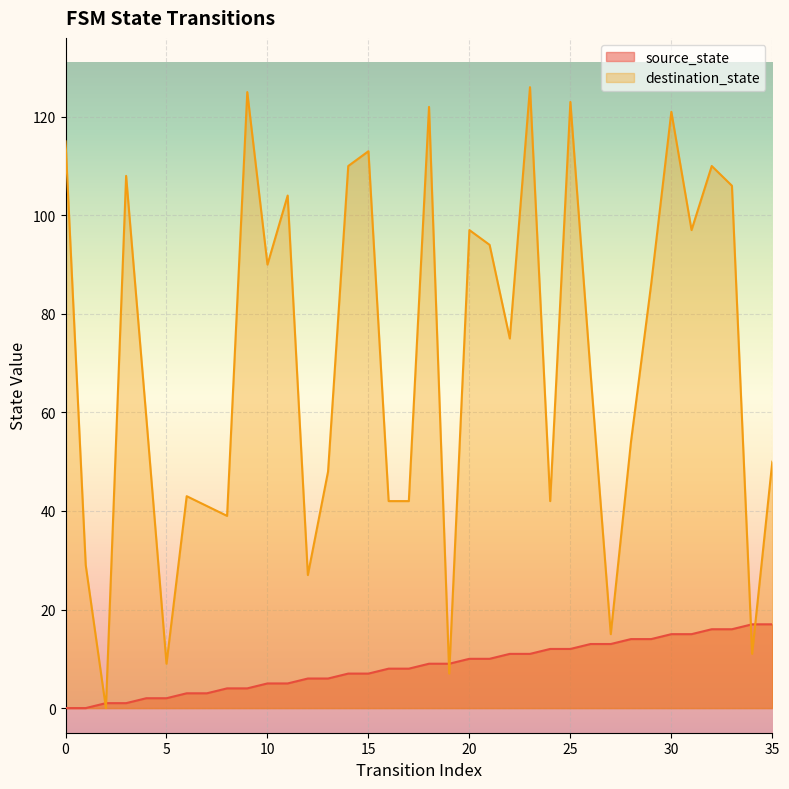

Is the value of destination_state at 14 greater than the value of source_state at 30?

Yes